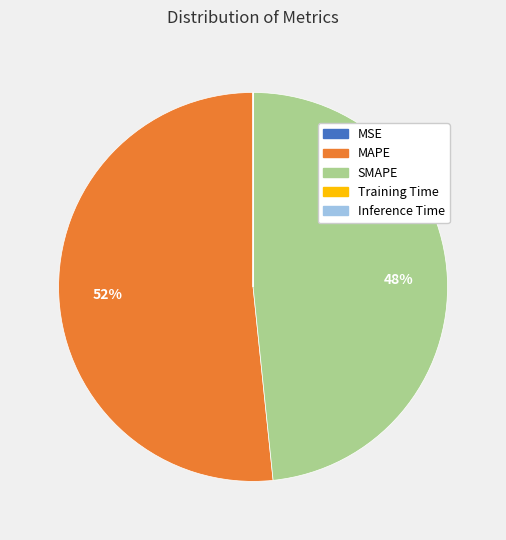

Does MAPE account for over 50% of the chart?

Yes